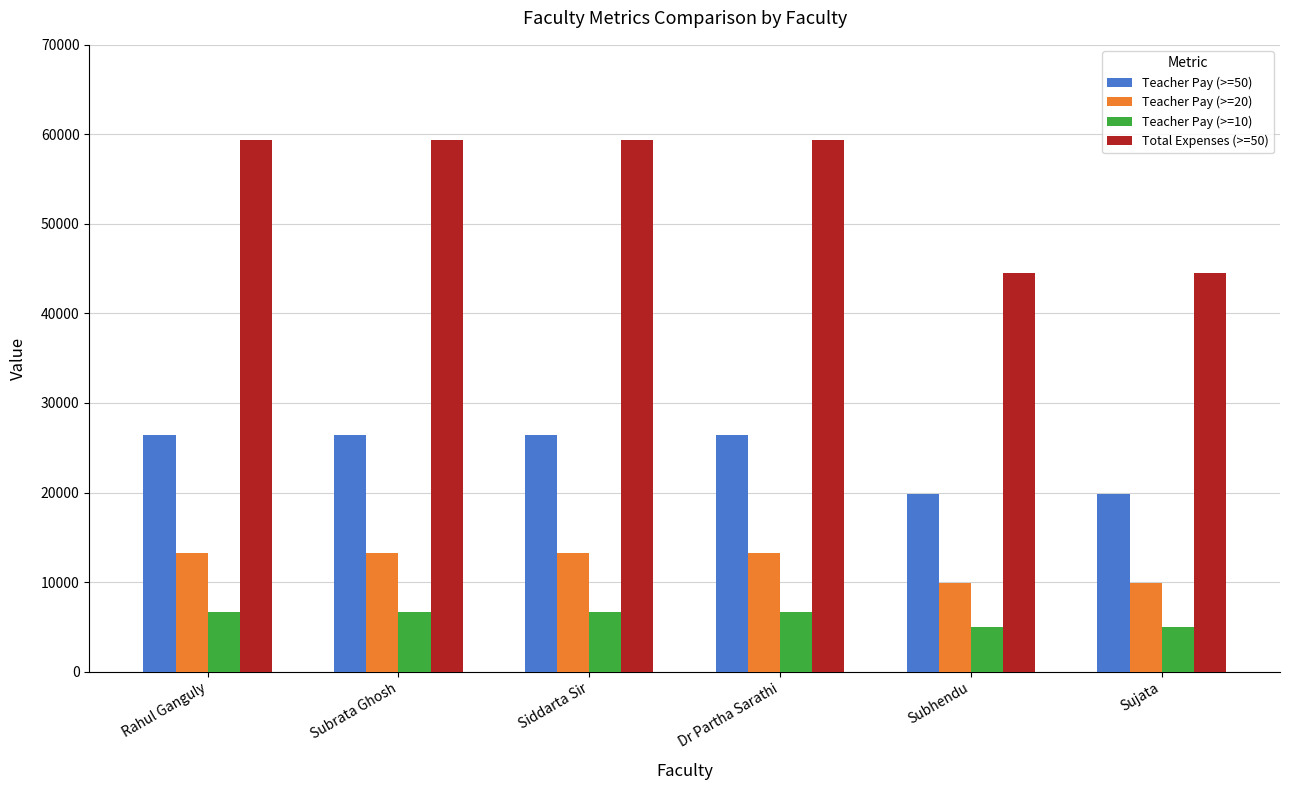

How many data points in Teacher Pay (>=10) are less than 6600?

2